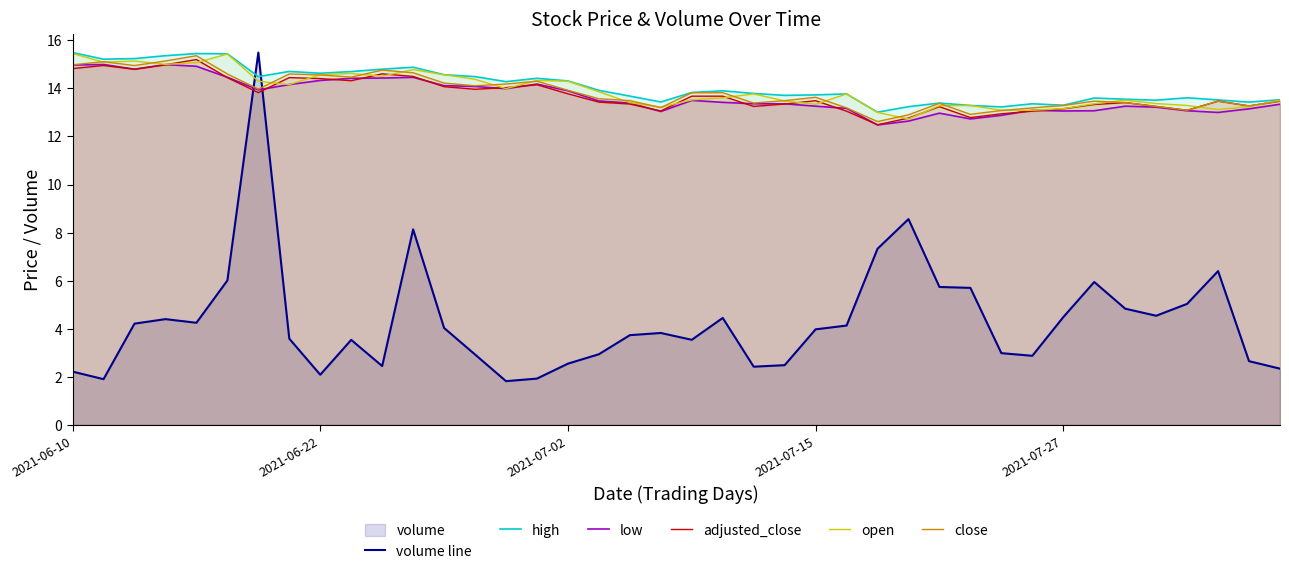

True or false: open and high intersect in this chart.

False